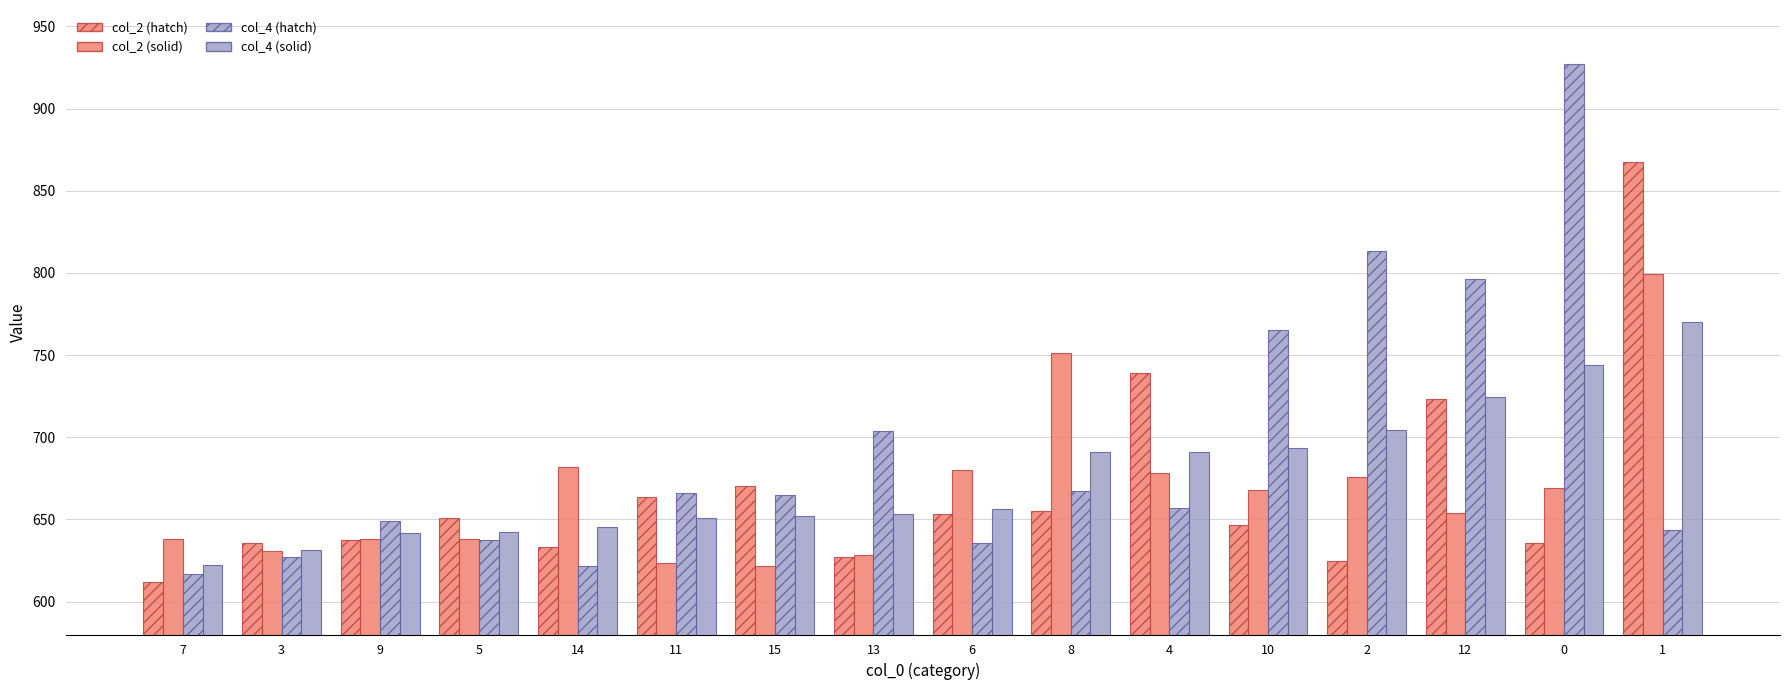

Does the chart contain stacked bars?

No